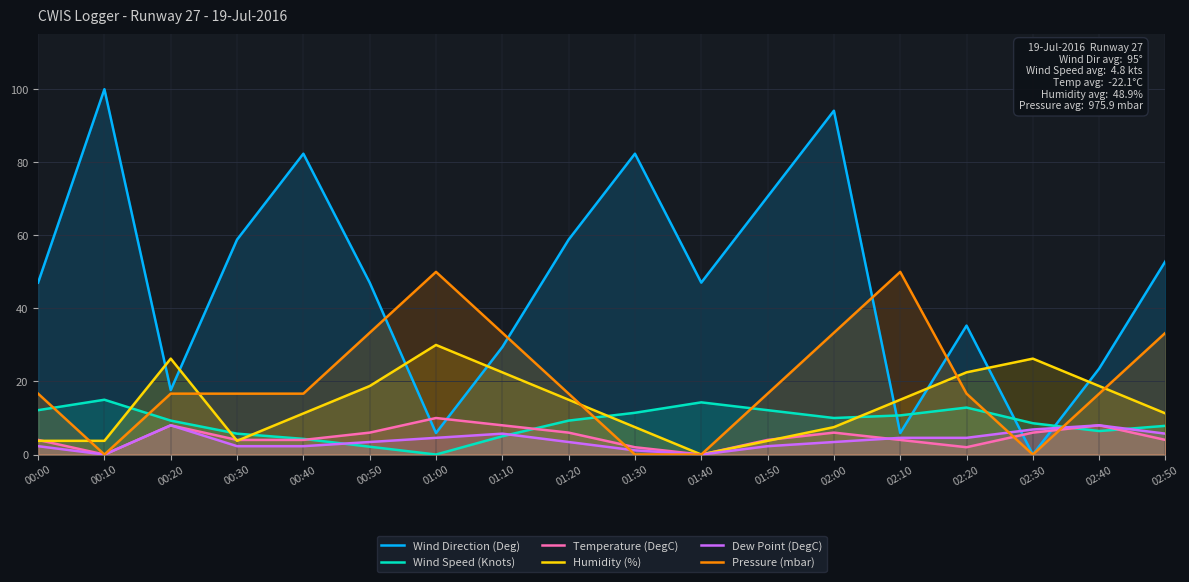

What position from the left is 00:40?

5